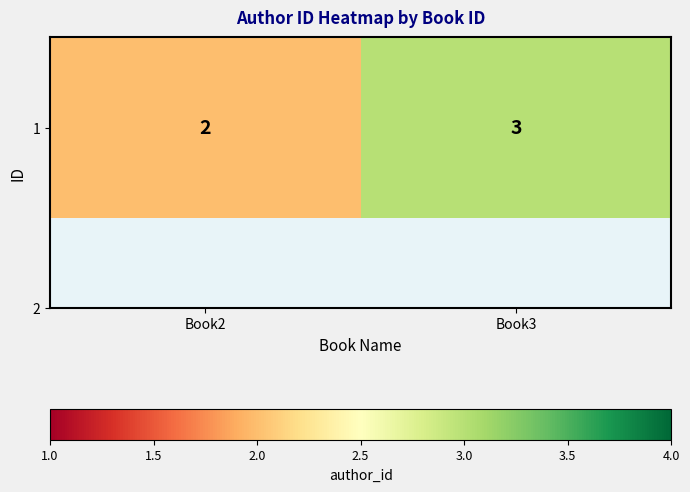

Where is the data nearest to the value 2?

Book2